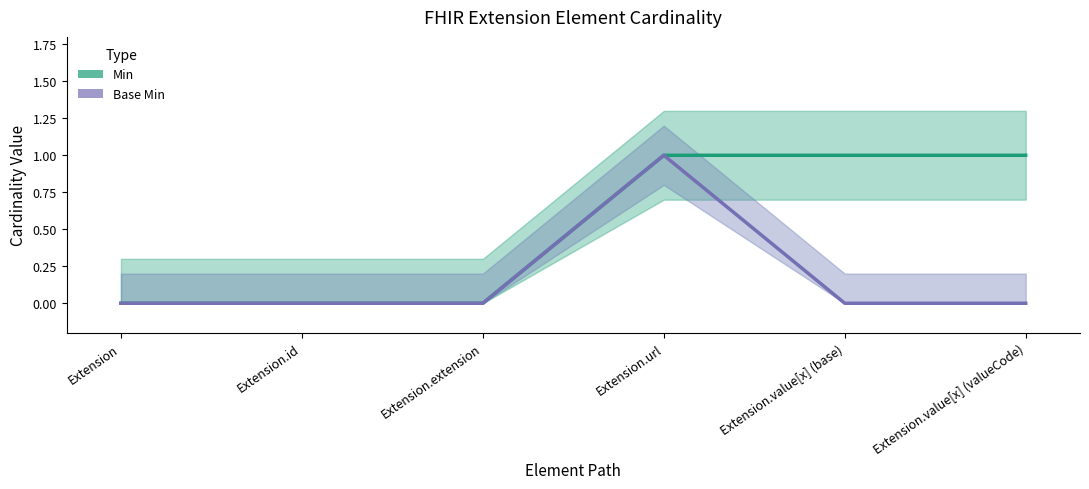

True or false: Base Min and Min cross at least once.

False